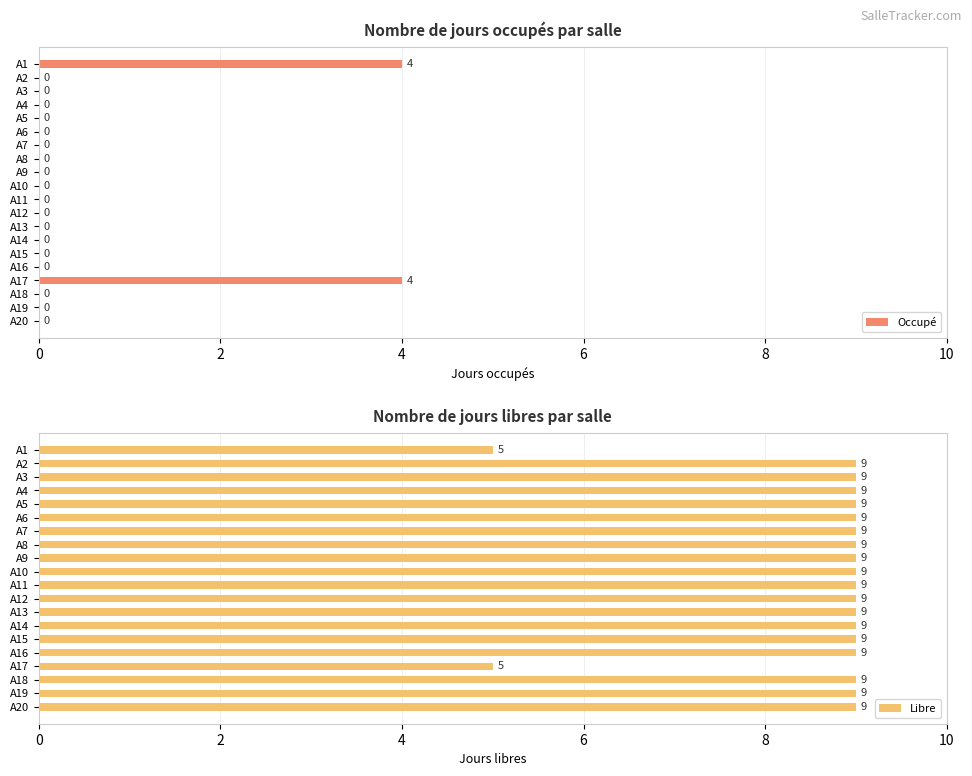

Between 10 and 12, which series saw the biggest shift?

Occupé